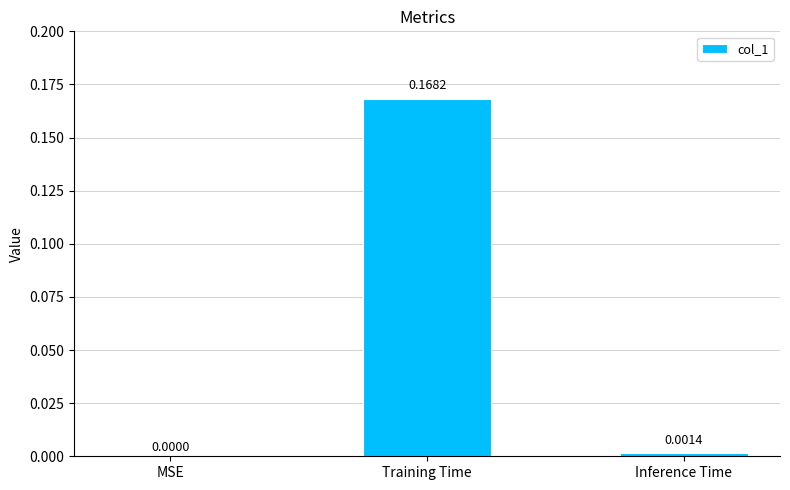

Where is the data nearest to the value 0?

MSE